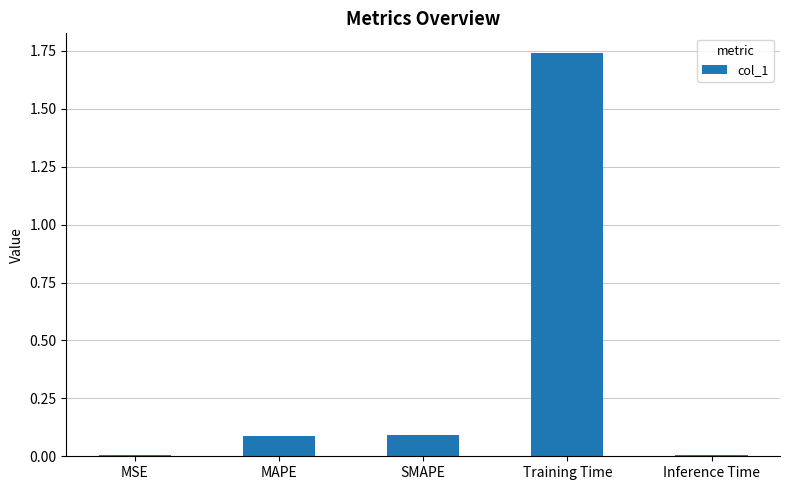

Is it true that the value at SMAPE is 0.0?

False